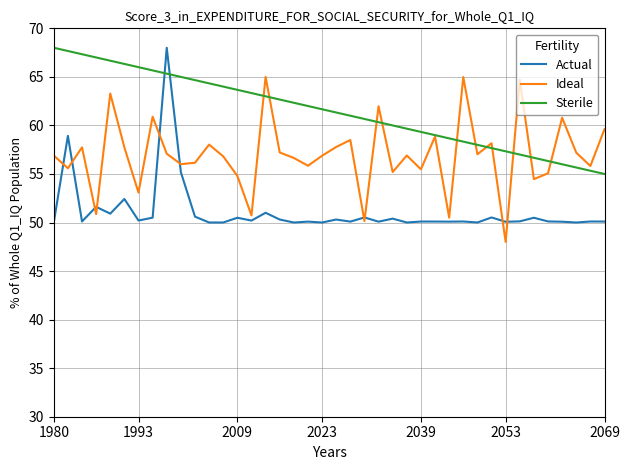

What is the minimum value for Sterile?

55.0